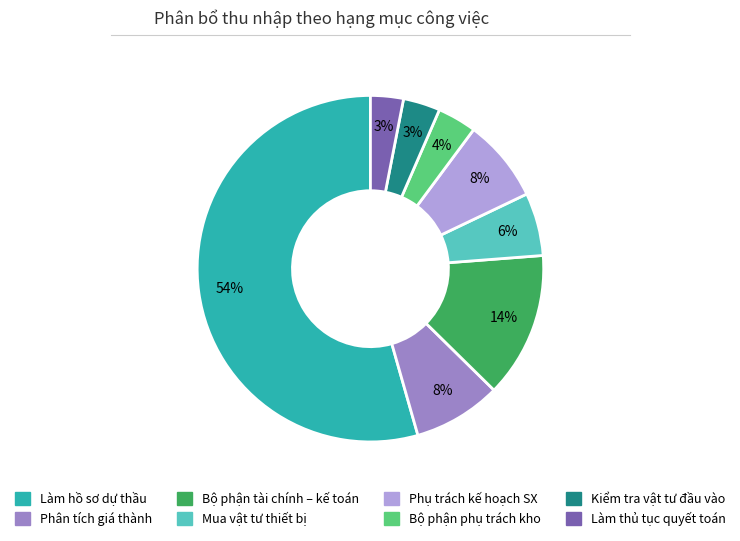

The Làm thủ tục quyết toán slice represents 3% of the pie. True or false?

True